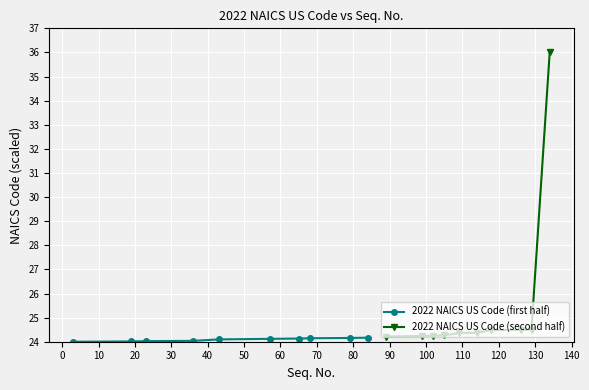

What is the highest value of the 2022 NAICS US Code (second half) series?

36.0